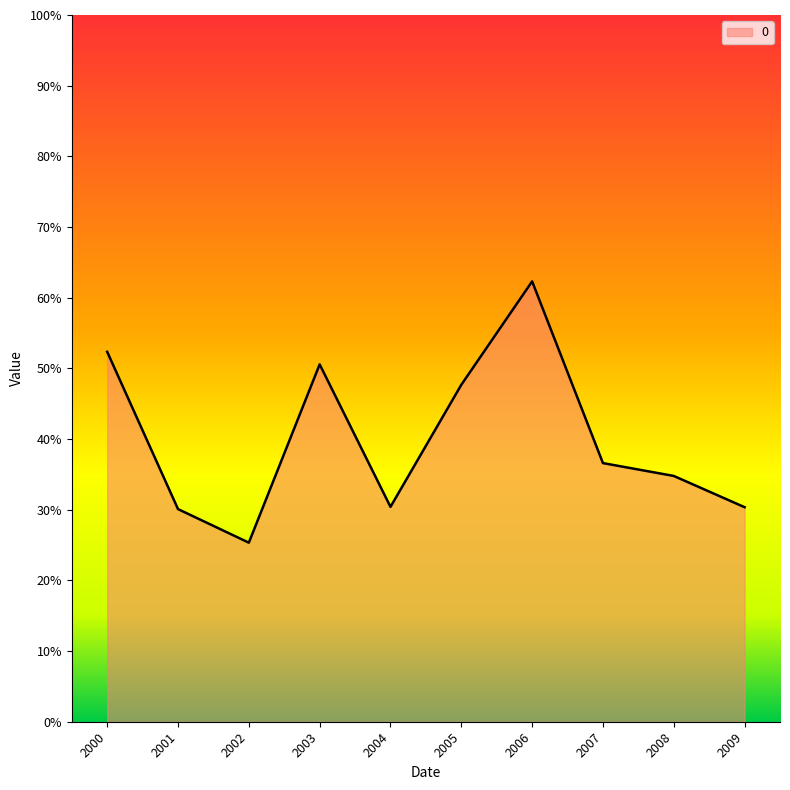

Does the chart have visible grid lines?

No